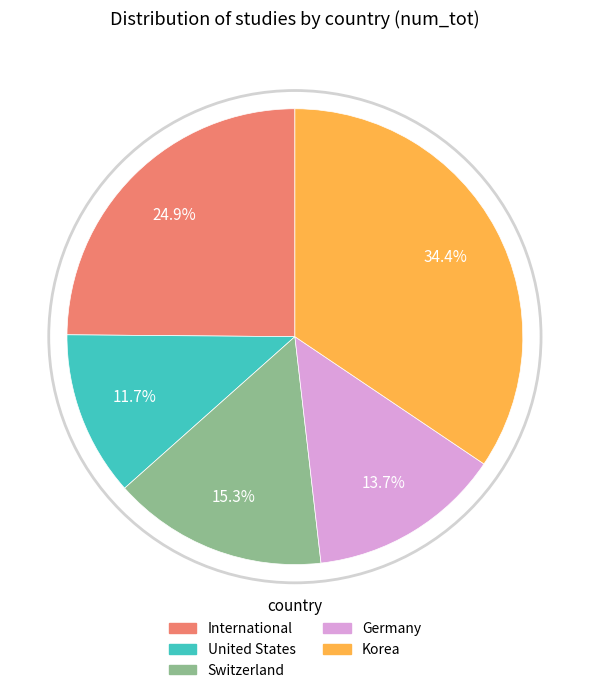

Does Switzerland represent more than half of the total?

No